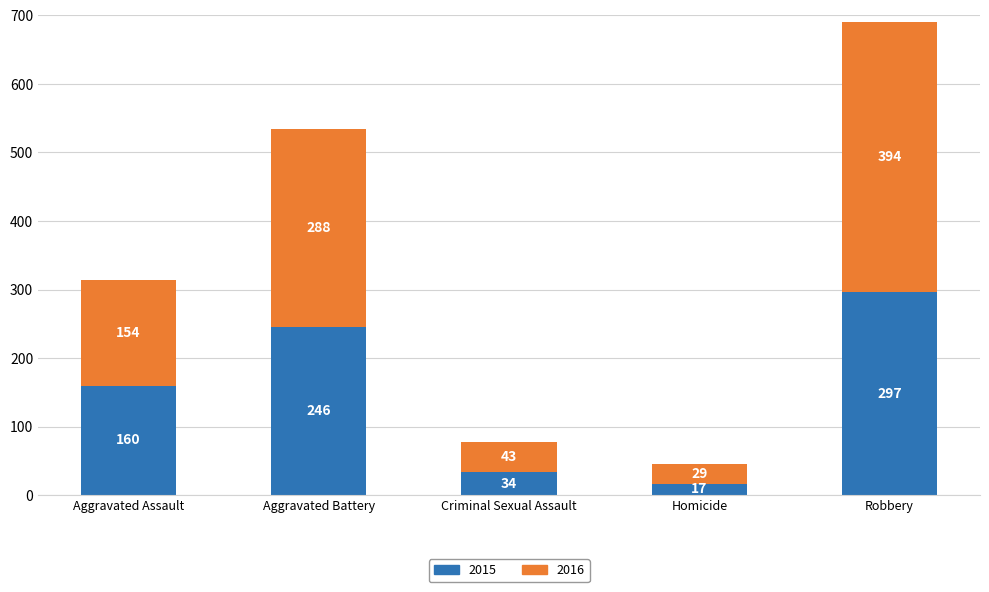

What is the lowest value of the 2015 series?

17